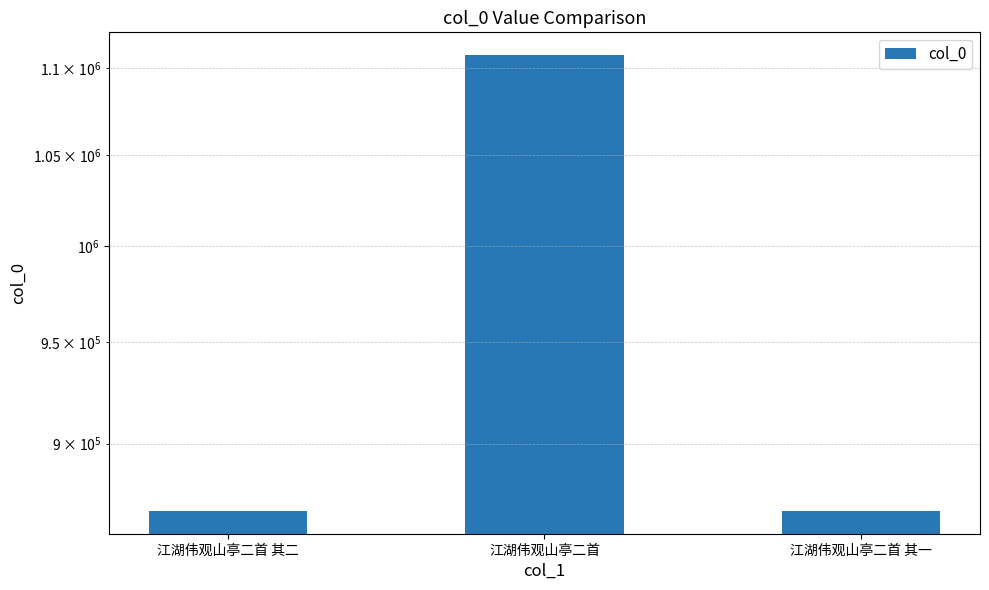

Reading right to left, transcribe all the data shown in this chart.

江湖伟观山亭二首 其一=868165	江湖伟观山亭二首=1107535	江湖伟观山亭二首 其二=868164